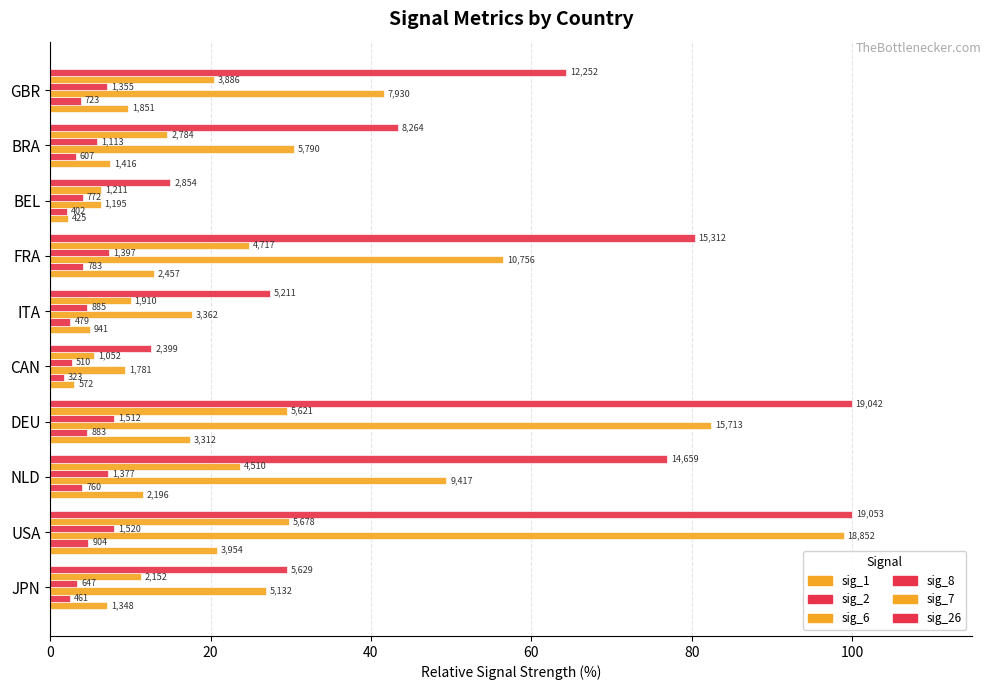

At how many categories does at least one series exceed 40?

6